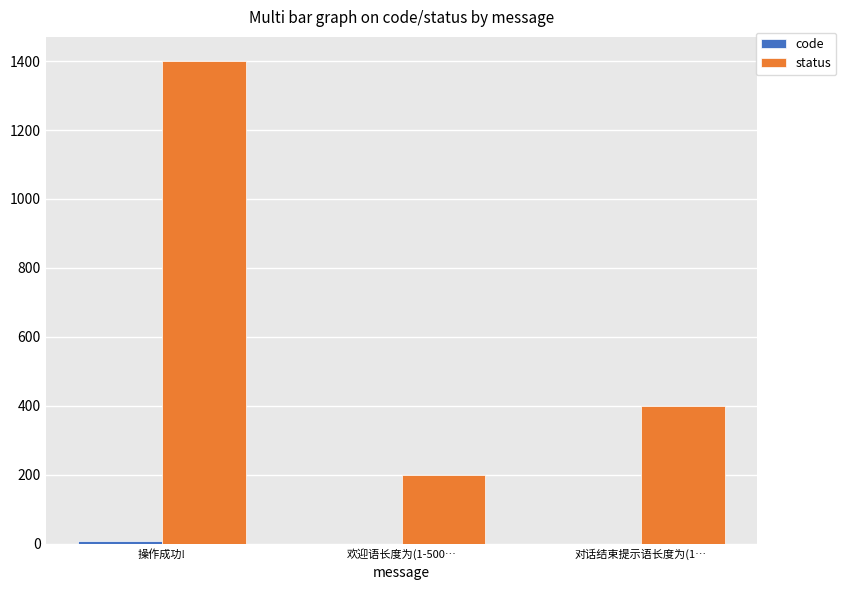

Is it true that status equals 2325 at 操作成功!?

False